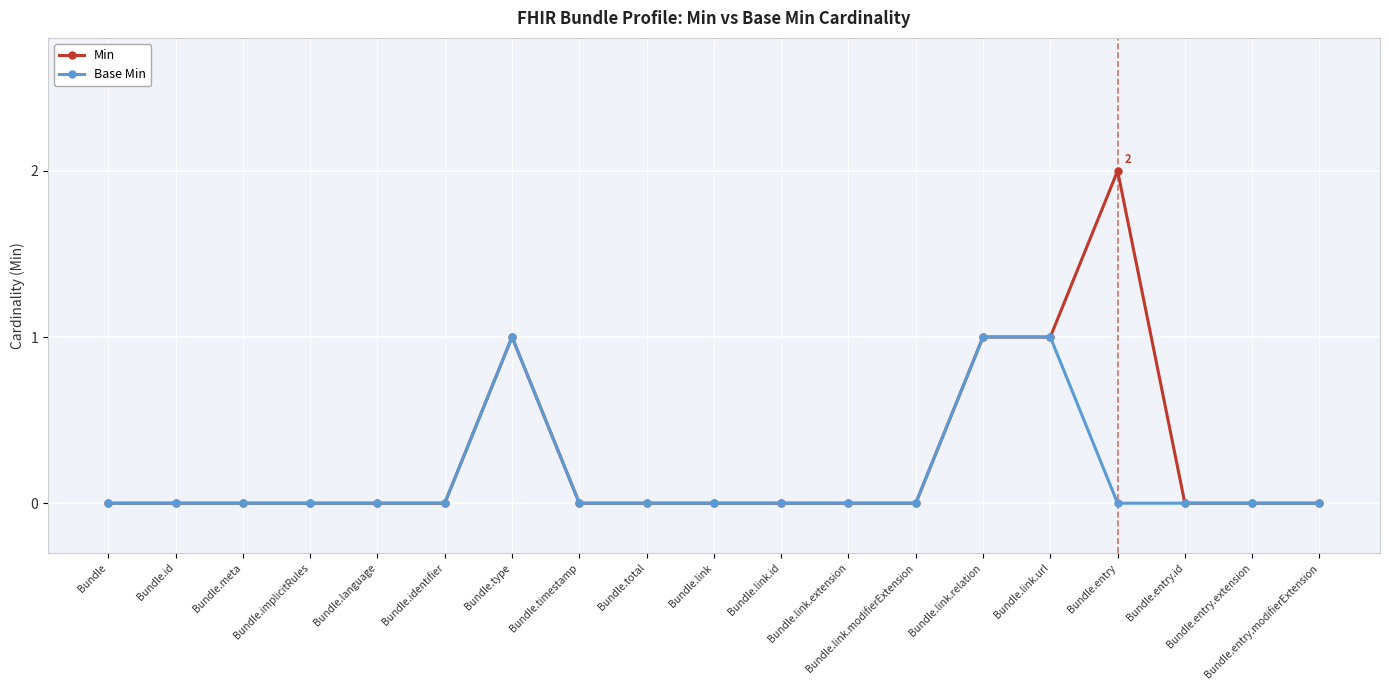

What is the value of the Min point at the 14th from the left?

1